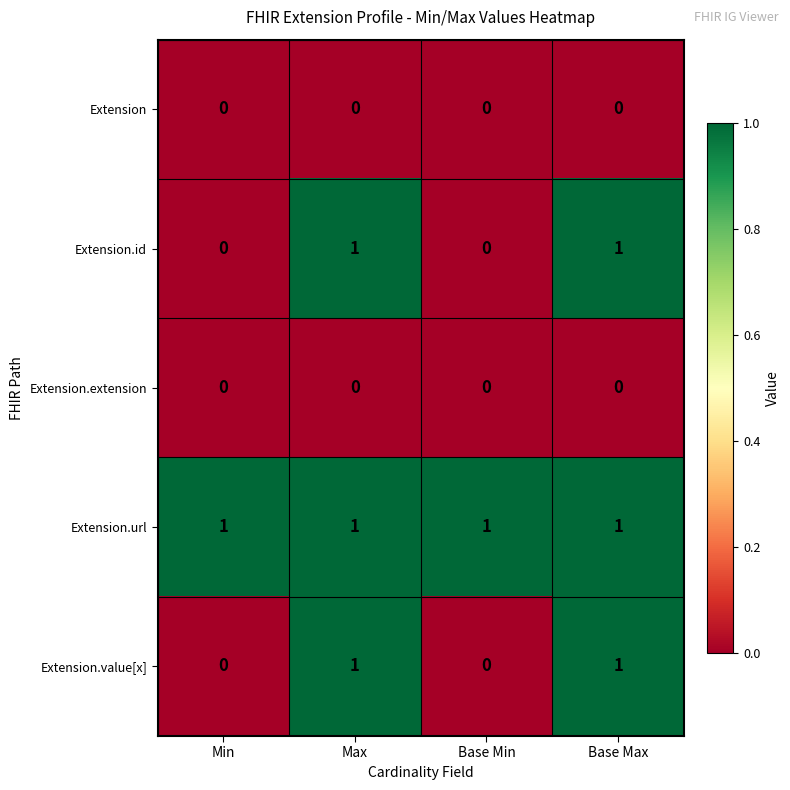

Reading left to right, extract all data points from this chart.

Extension: Min=0	Max=0	Base Min=0	Base Max=0
Extension.id: Min=0	Max=1	Base Min=0	Base Max=1
Extension.extension: Min=0	Max=0	Base Min=0	Base Max=0
Extension.url: Min=1	Max=1	Base Min=1	Base Max=1
Extension.value[x]: Min=0	Max=1	Base Min=0	Base Max=1